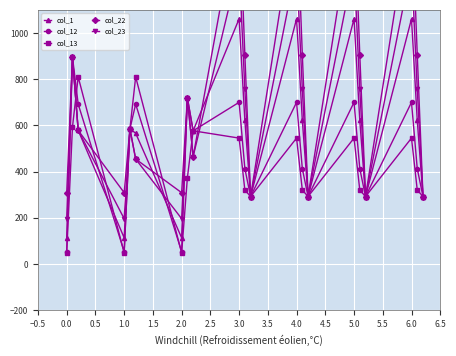

What is the highest value of the col_12 series?

896.6